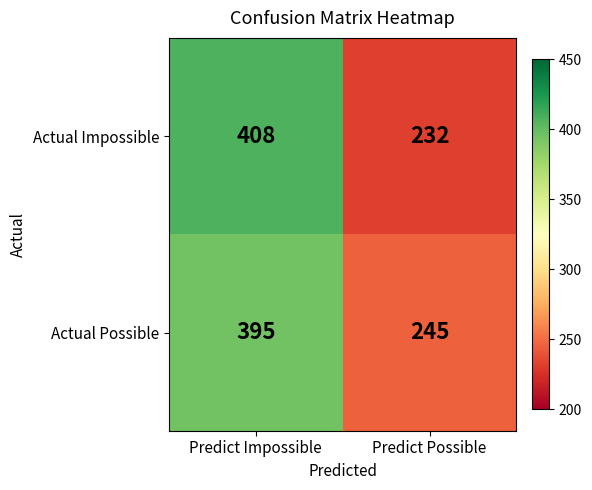

At Predict Possible, list the series in order from smallest to largest.

Actual Impossible, Actual Possible